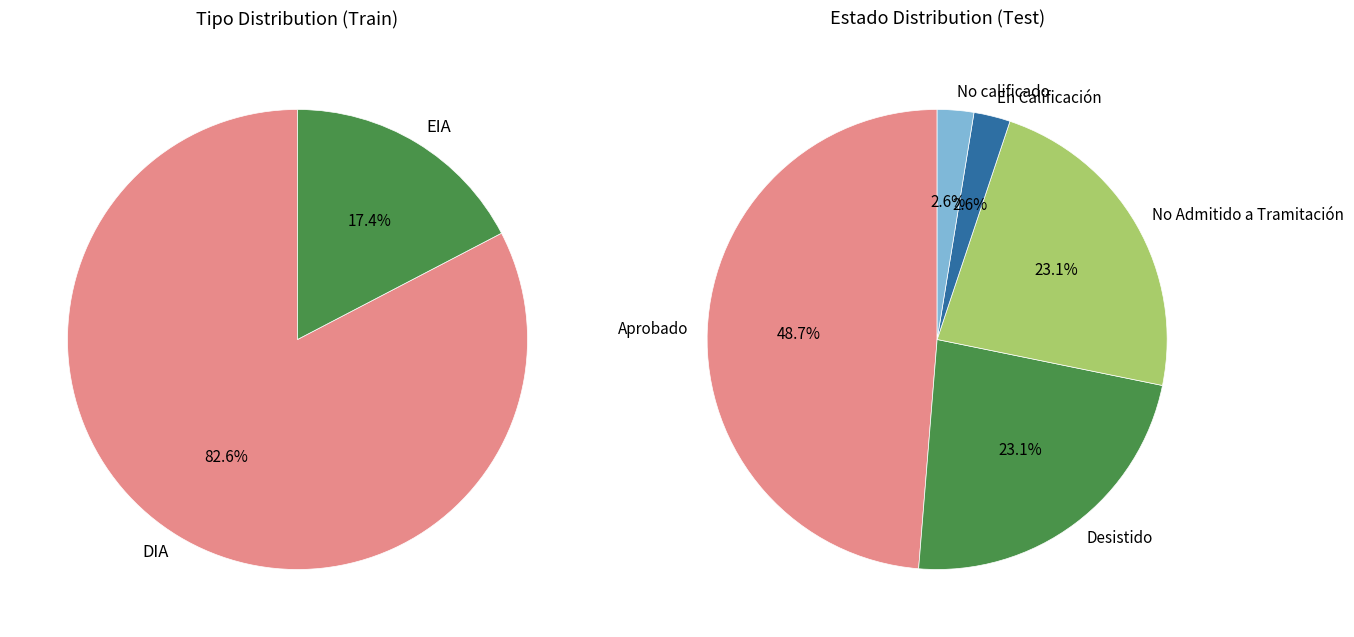

Which slice is the largest?

DIA